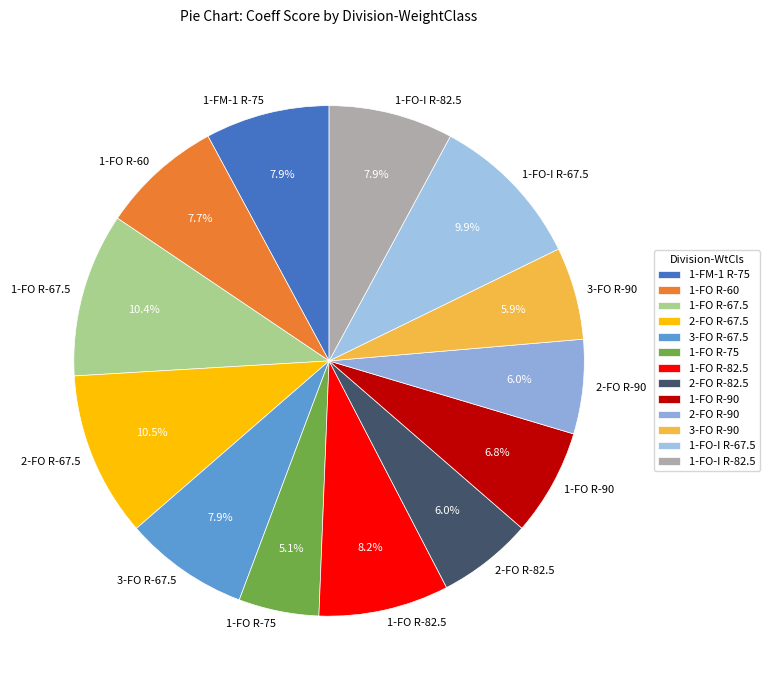

What portion of the pie excludes 1-FO-I R-67.5?

90.1%